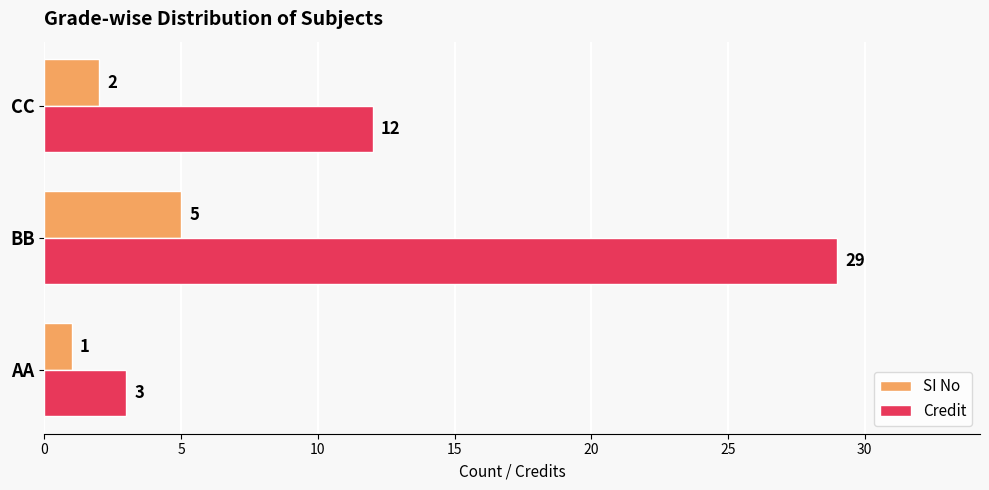

What is the smallest value displayed?

1